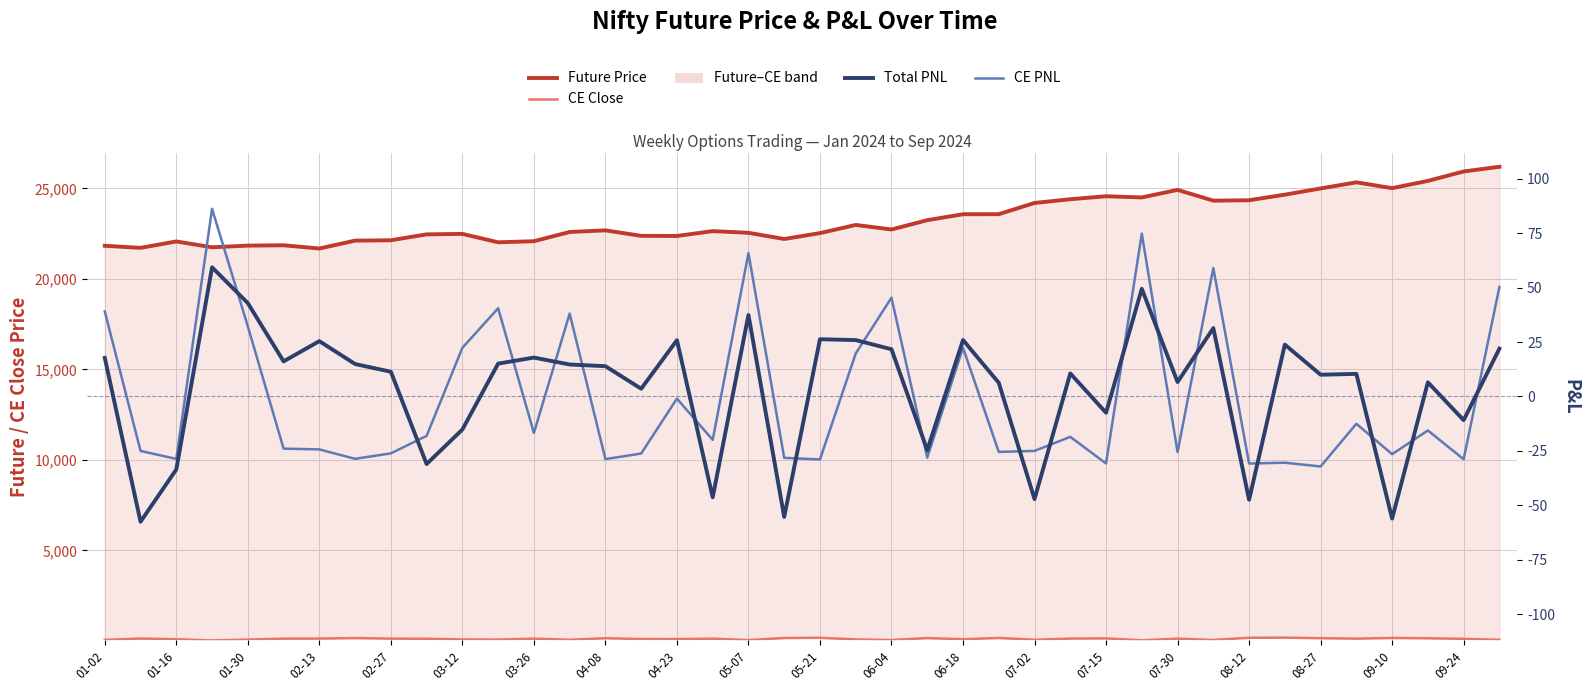

Is it true that CE Close equals 74.9 at 03-12?

True